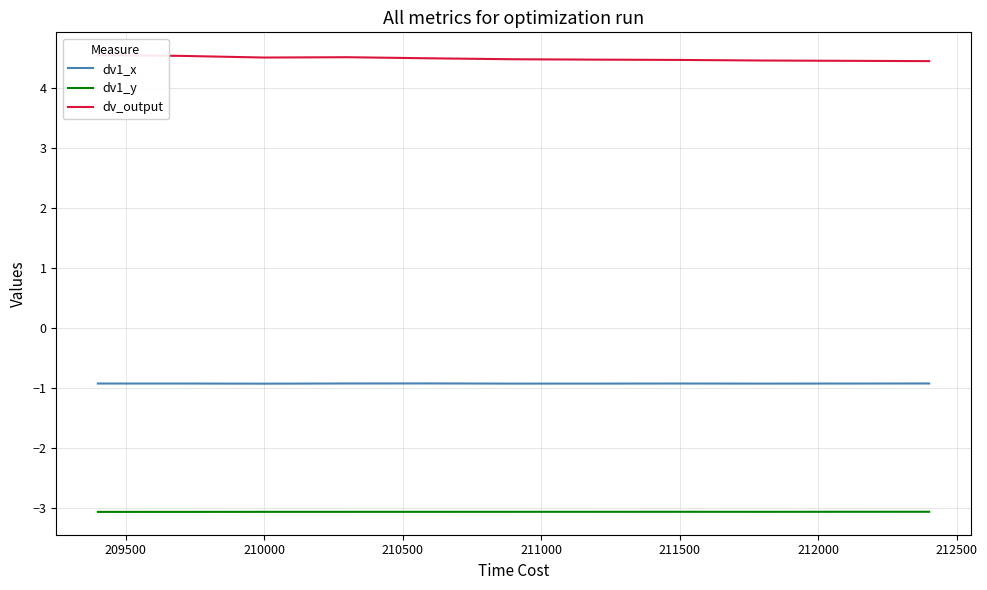

True or false: dv1_y and dv1_x intersect in this chart.

False